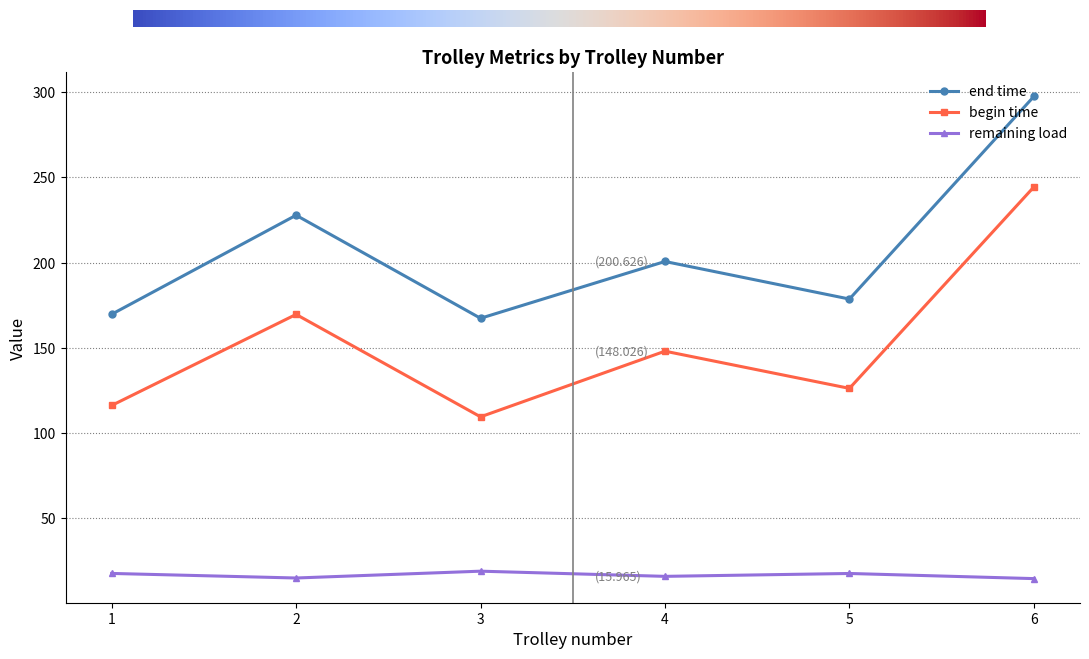

What is the average value of the remaining load series?

16.7